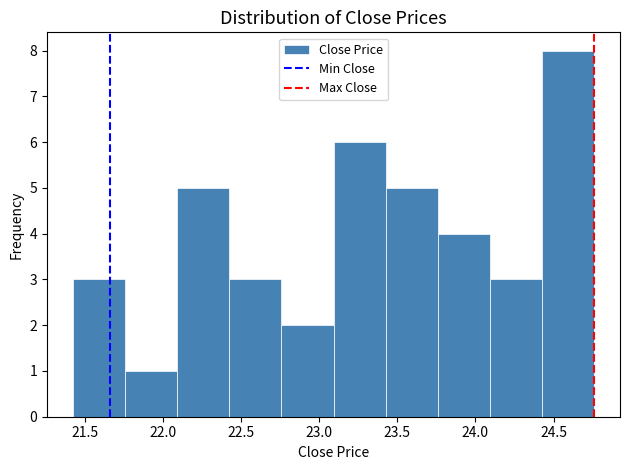

Reading left to right, list every bar in this chart as the range it spans on the x-axis followed by its height. Neither the bar edges nor the heights are printed on the chart, so give them approximately, as read against the axes.

21.40 to 21.75: 3
21.75 to 22.10: 1
22.10 to 22.40: 5
22.40 to 22.75: 3
22.75 to 23.10: 2
23.10 to 23.45: 6
23.45 to 23.75: 5
23.75 to 24.10: 4
24.10 to 24.45: 3
24.45 to 24.75: 8